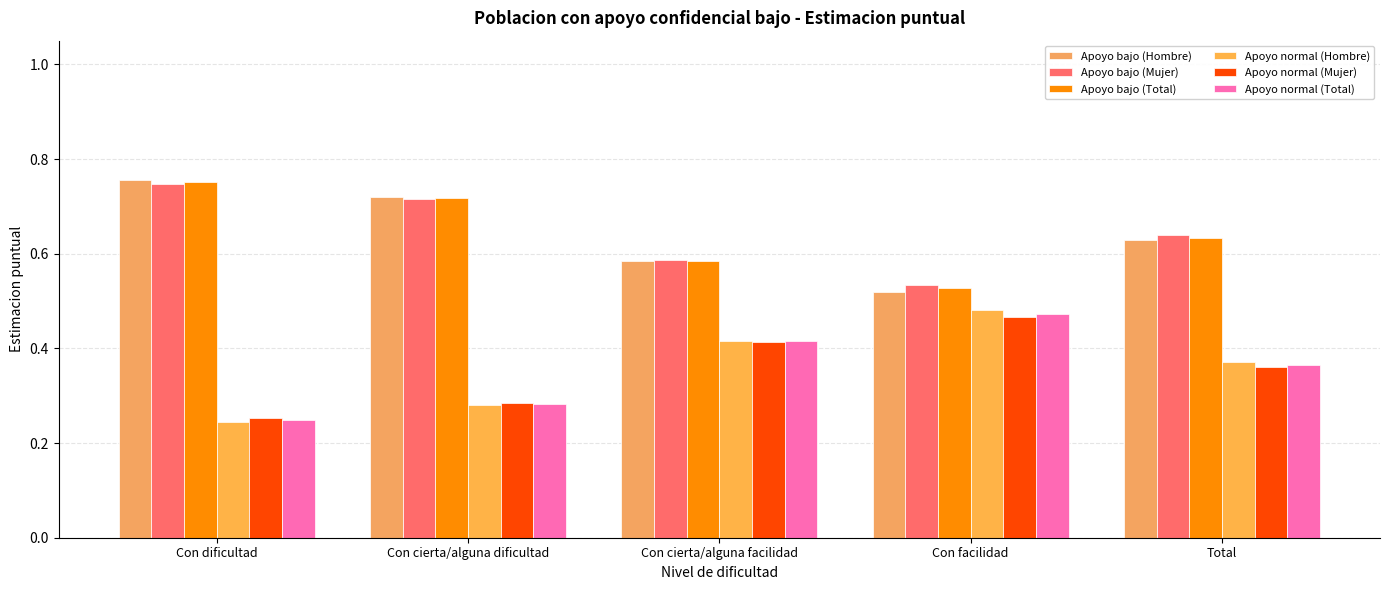

What is the maximum value shown in the chart?

0.8